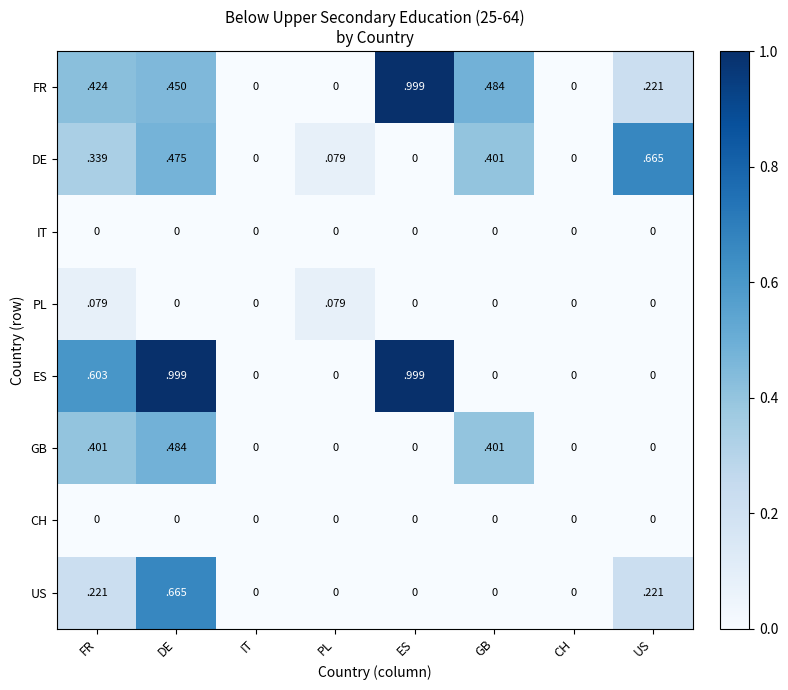

The DE series shows 0.0 at CH. True or false?

True